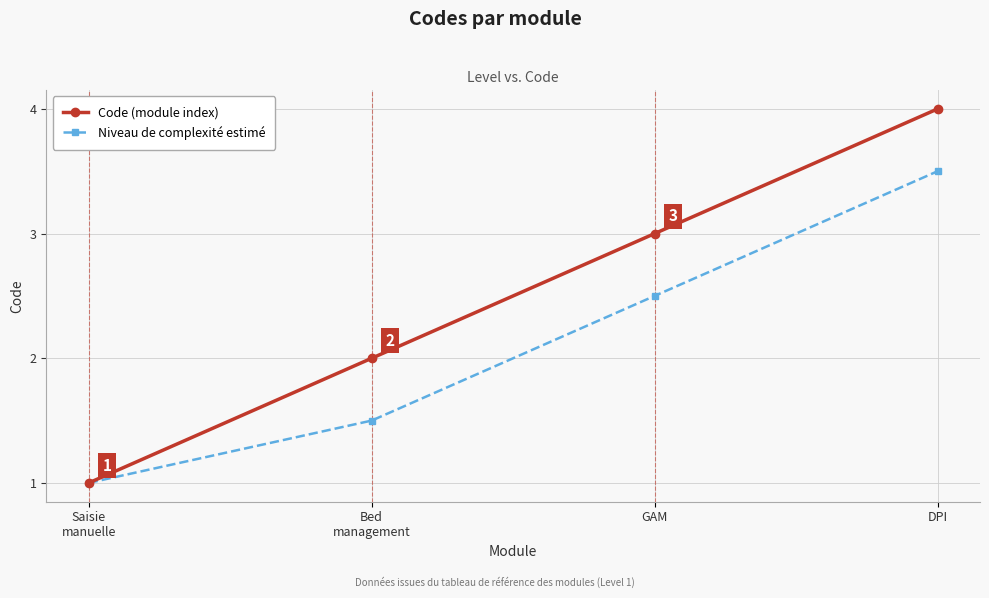

List the series in order of their peak value, lowest first.

Niveau de complexité estimé, Code (module index)